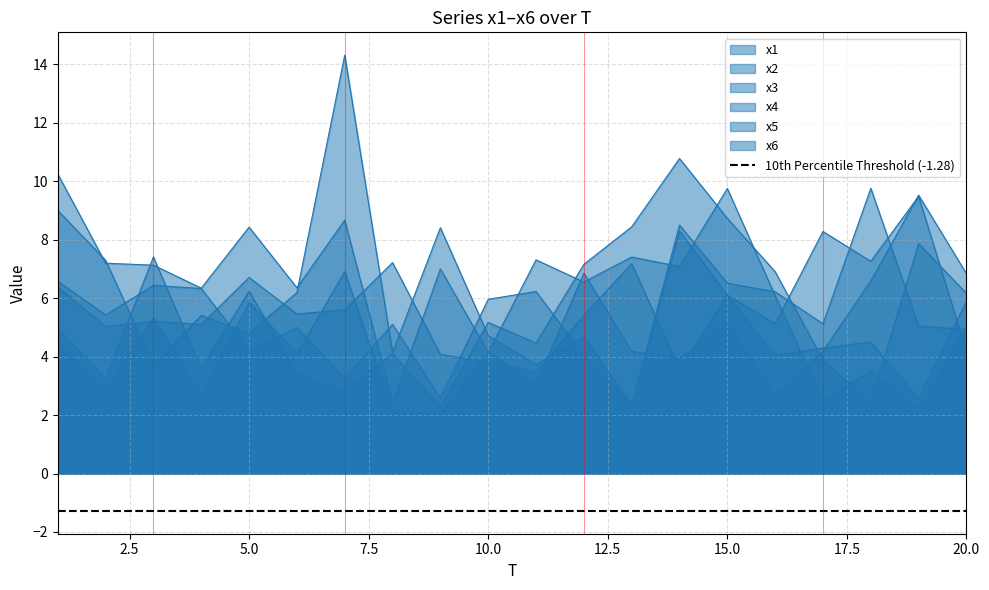

At which category does x1 reach its first local peak?

3